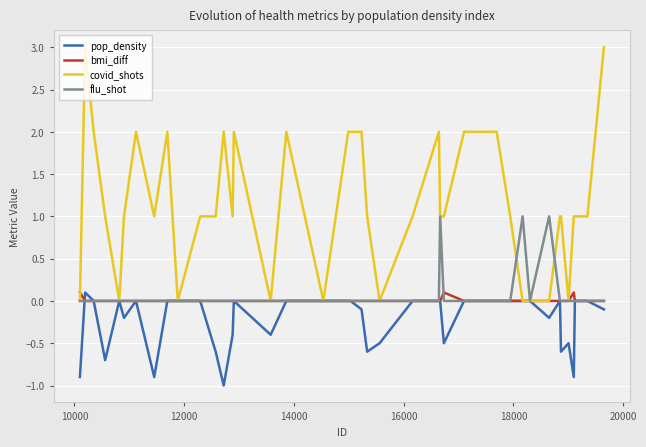

True or false: flu_shot has more than 1 interior local peaks.

True